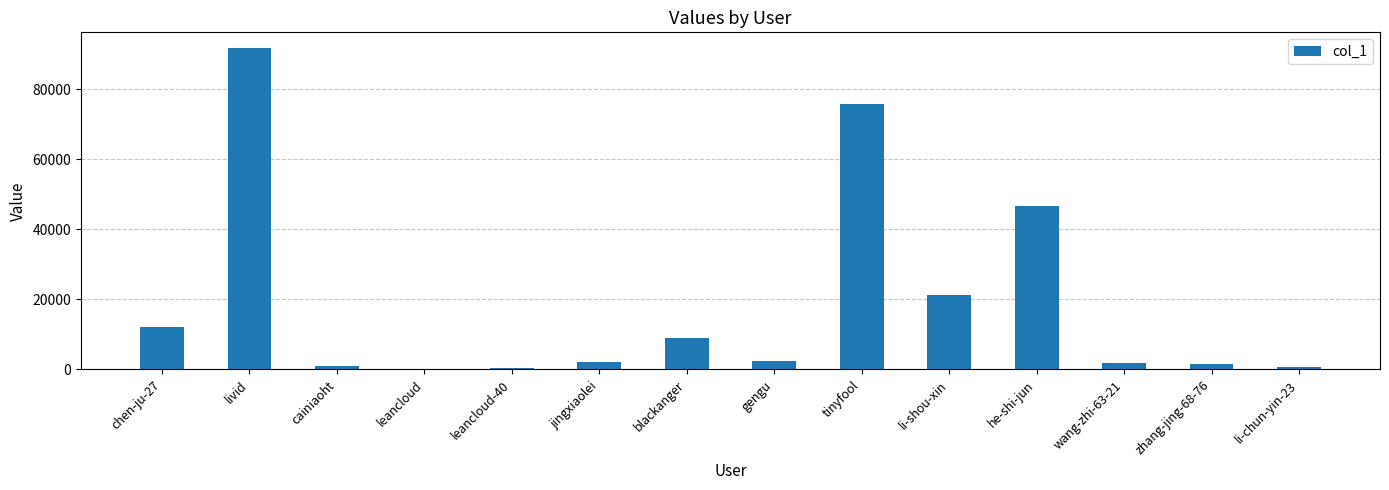

Between cainiaoht and leancloud, which is larger?

cainiaoht